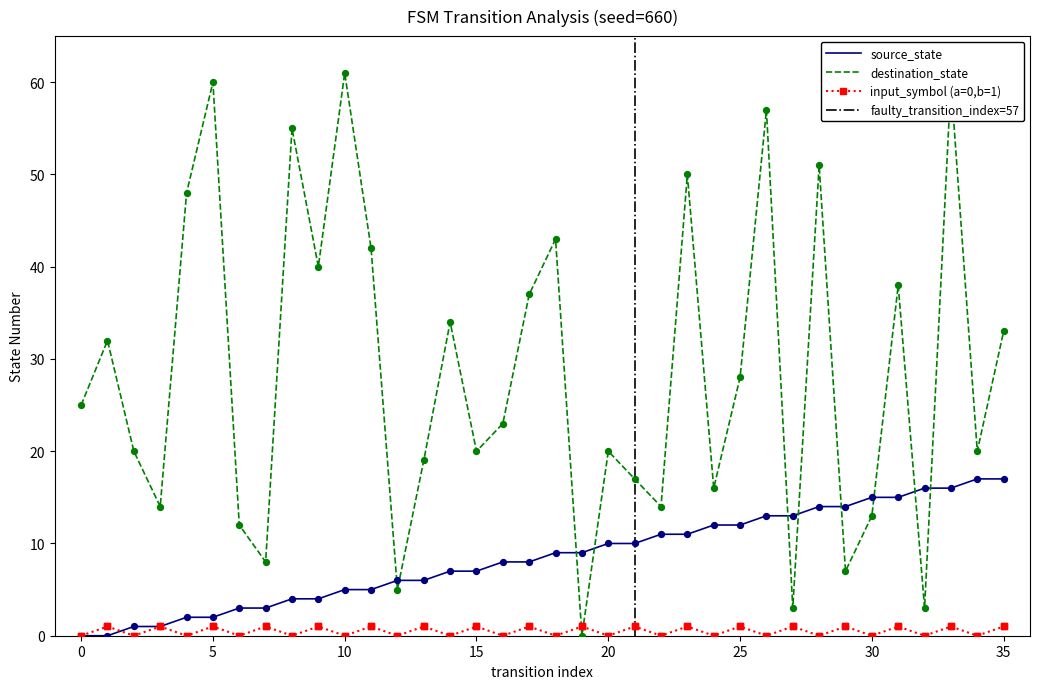

At how many categories does at least one series exceed 12?

32